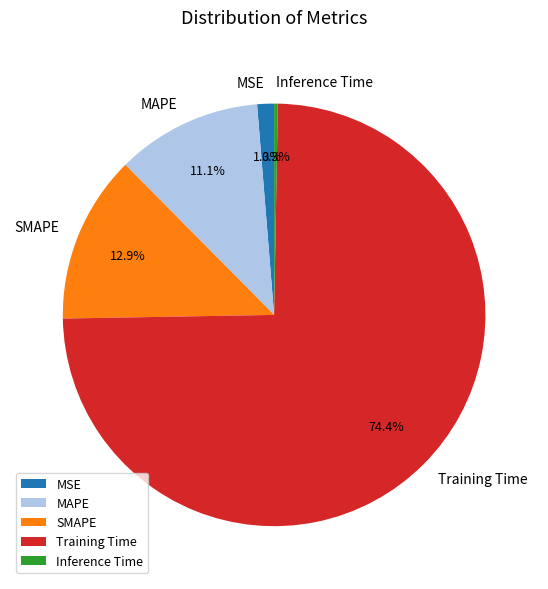

Which slice is the largest?

Training Time